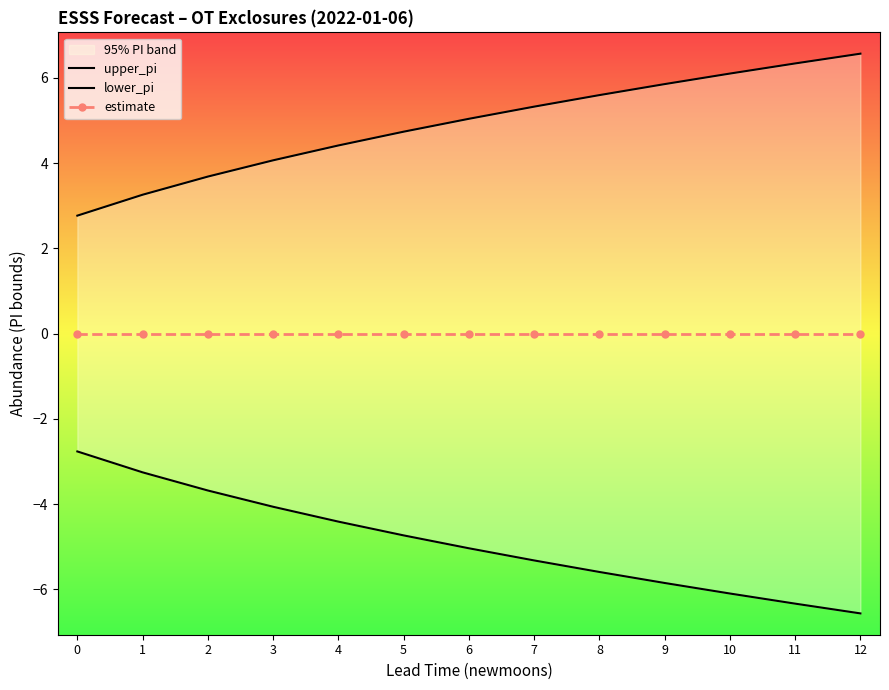

At how many categories does at least one series exceed -4?

13